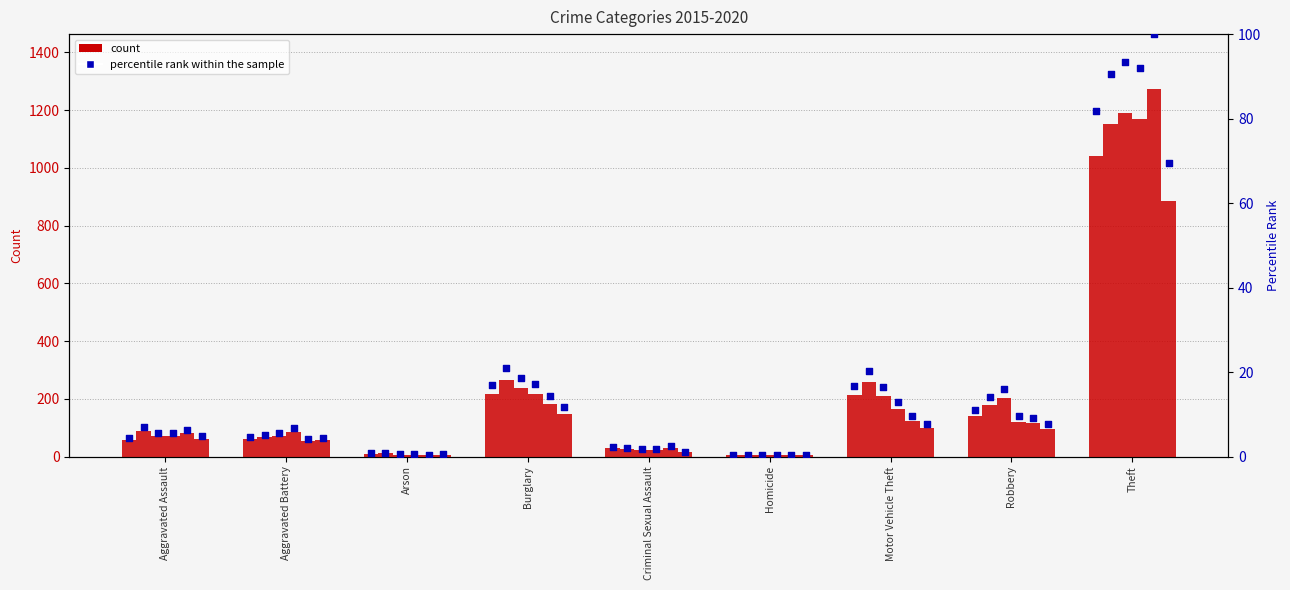

What is the change in value from Aggravated Assault to Aggravated Battery?

+0.3